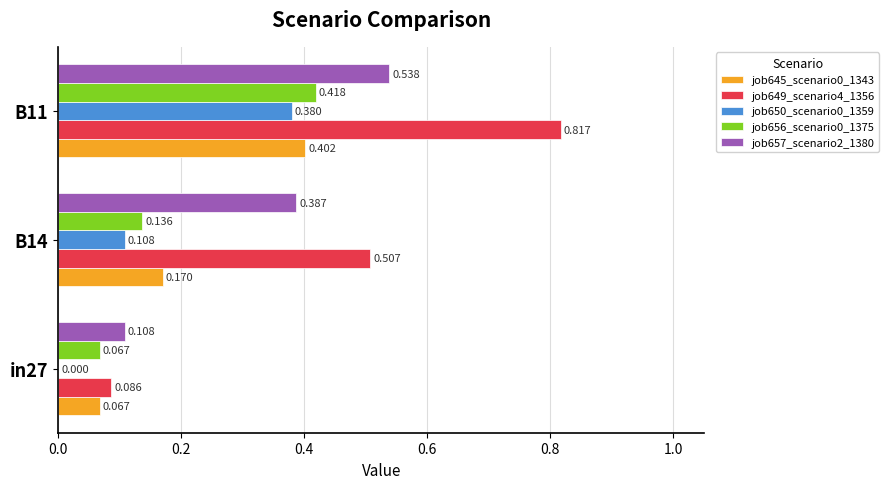

Is the value of job650_scenario0_1359 at B14 greater than the value of job645_scenario0_1343 at in27?

Yes